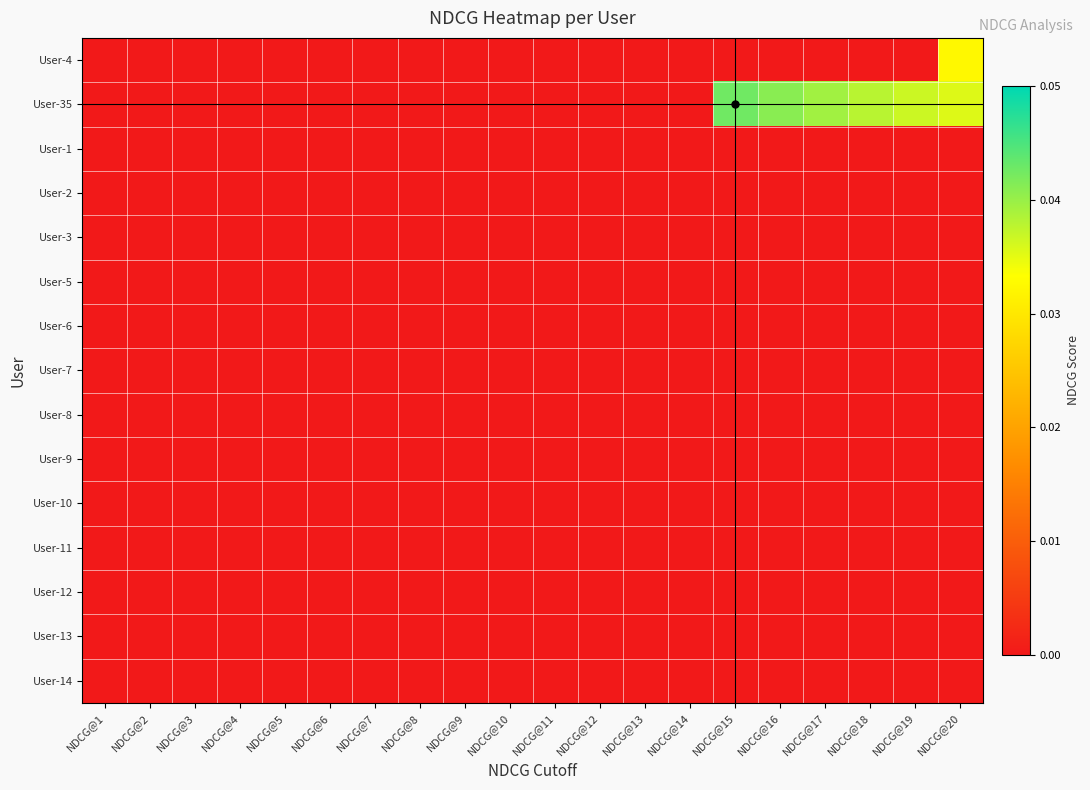

Which has a higher value, NDCG@11 or NDCG@20?

NDCG@20